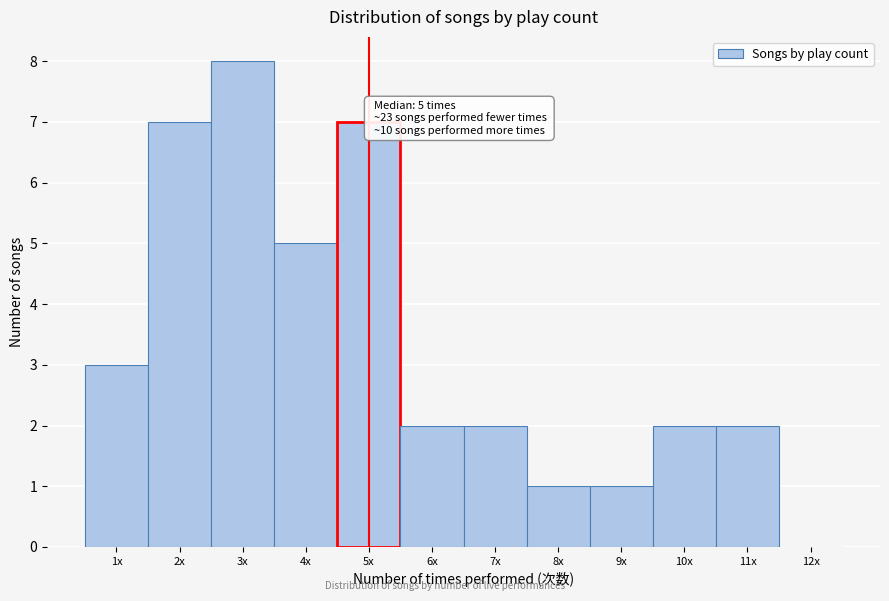

Reading right to left, list all the values displayed in this chart.

12x=0	11x=2	10x=2	9x=1	8x=1	7x=2	6x=2	5x=7	4x=5	3x=8	2x=7	1x=3